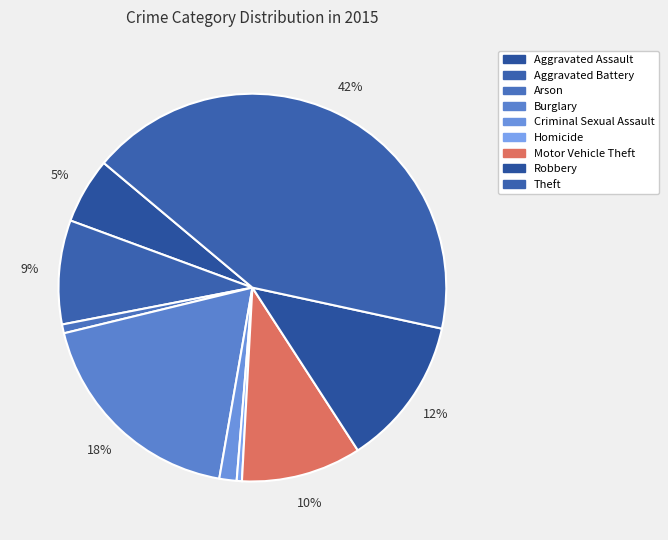

To the nearest percent, what is the average slice percentage?

11%